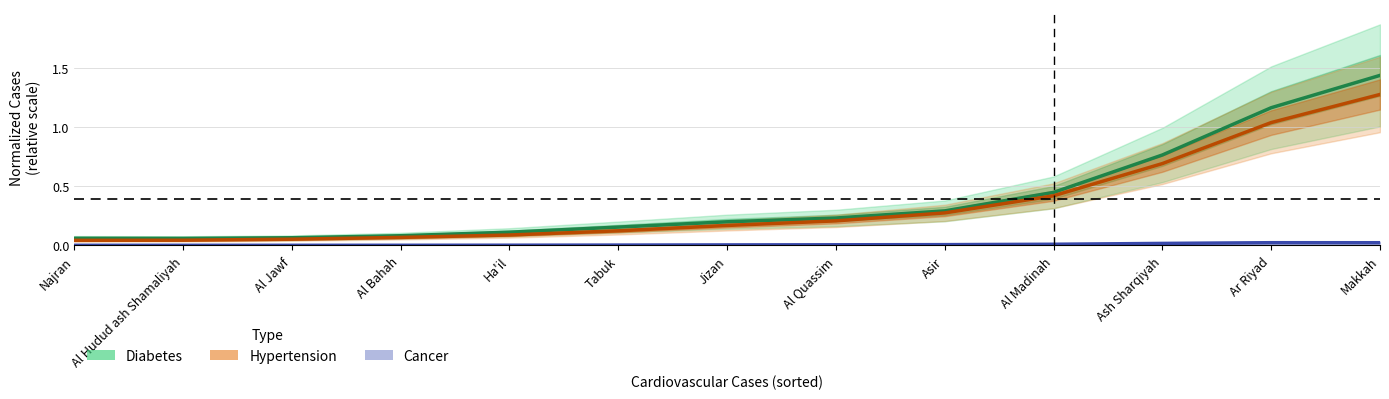

The value of Cancer at Al Bahah is 0.0. True or false?

True